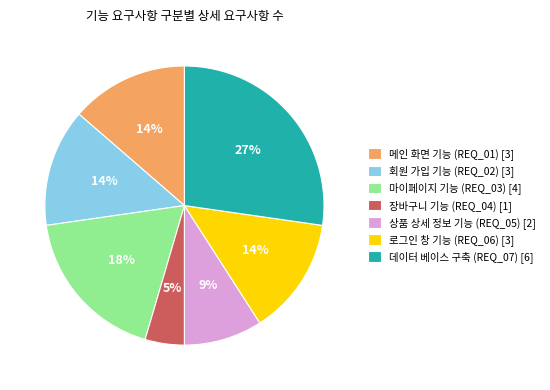

Which category has the smallest portion of the pie?

장바구니 기능 (REQ_04)